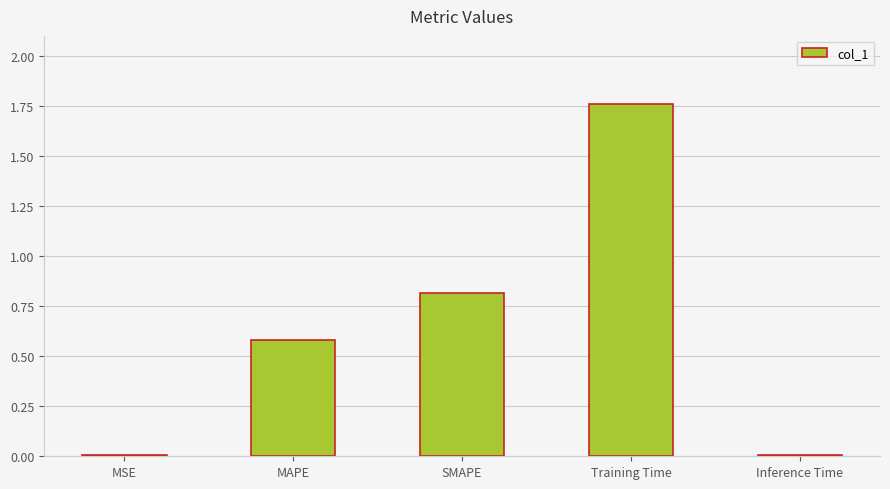

True or false: the data shows 0.0 at Inference Time.

True